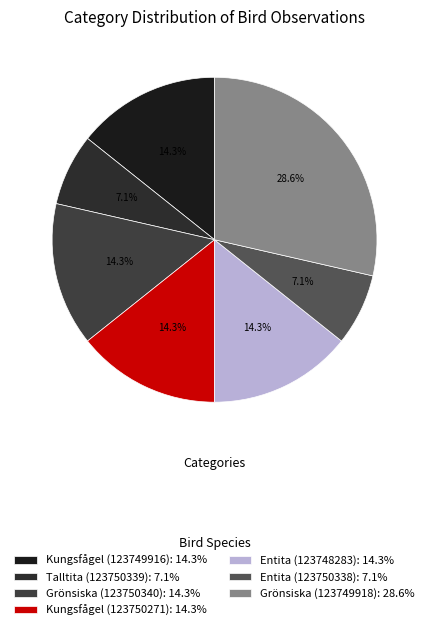

Combined, do Entita (123750338) and Grönsiska (123749918) account for over 50%?

No